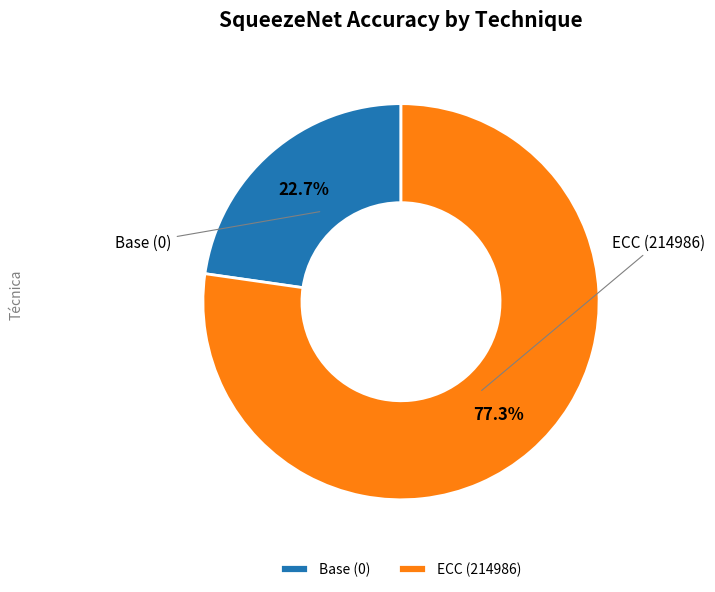

Is it true that Base (0) is 23% of the pie?

True